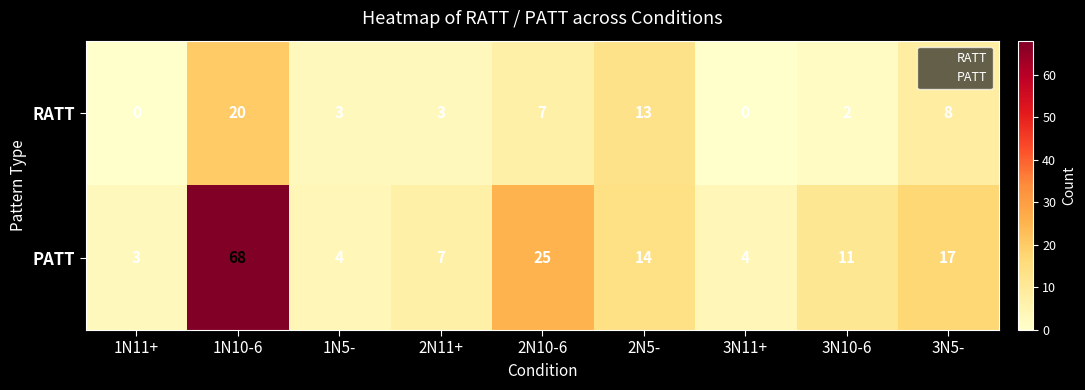

Rank the series by their average value, from lowest to highest.

RATT, PATT